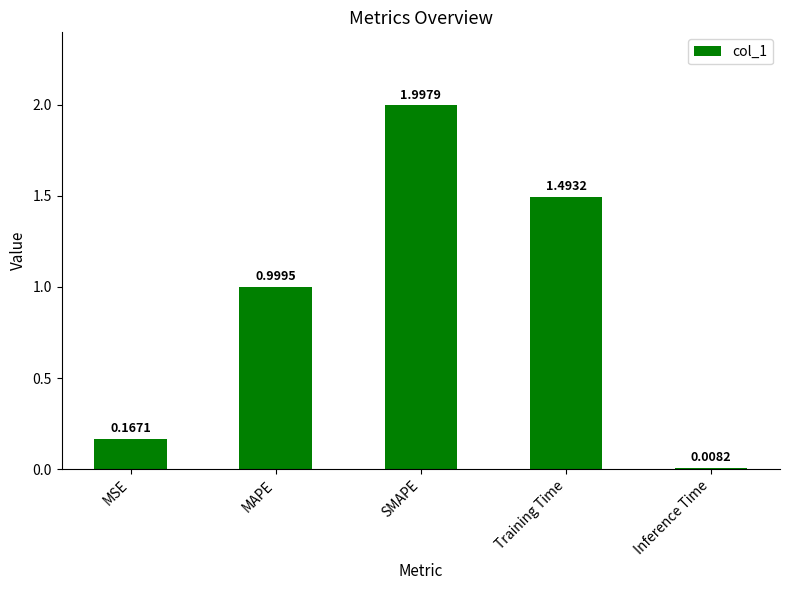

List the labels in order of value, smallest first.

Inference Time, MSE, MAPE, Training Time, SMAPE